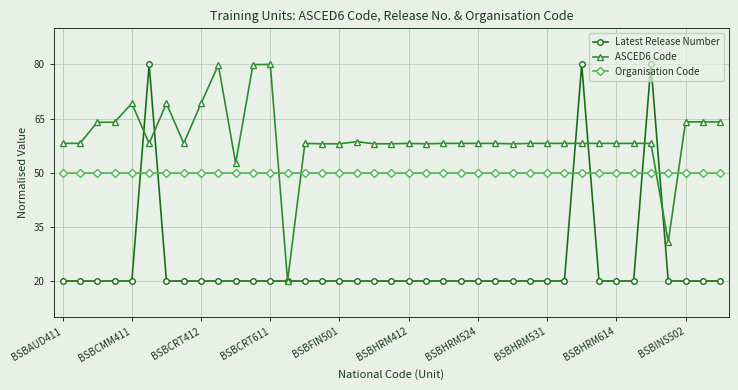

List the series in order of their overall mean, highest first.

ASCED6 Code, Organisation Code, Latest Release Number